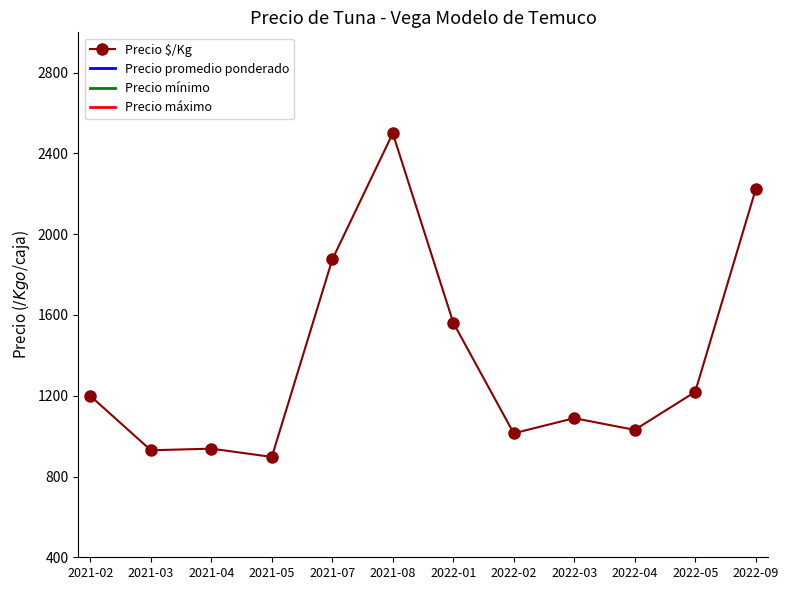

In Precio $/Kg, how many points are higher than both neighbors (excluding endpoints)?

3